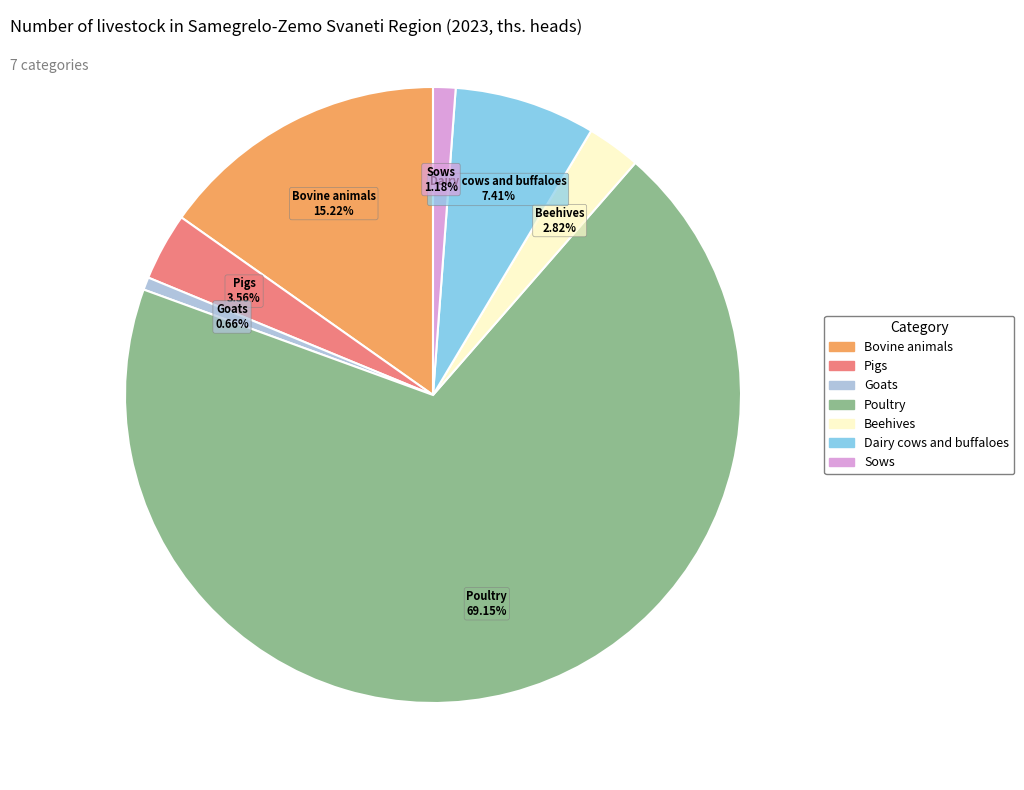

Does Sows account for over 50% of the chart?

No